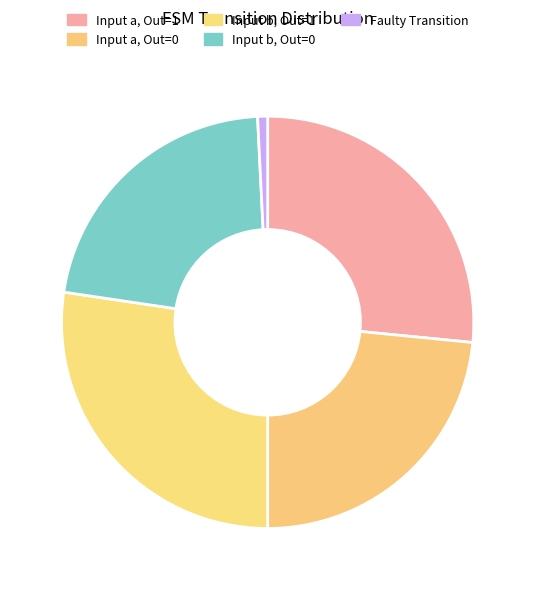

What is the largest slice in the pie chart?

Input b, Out=1